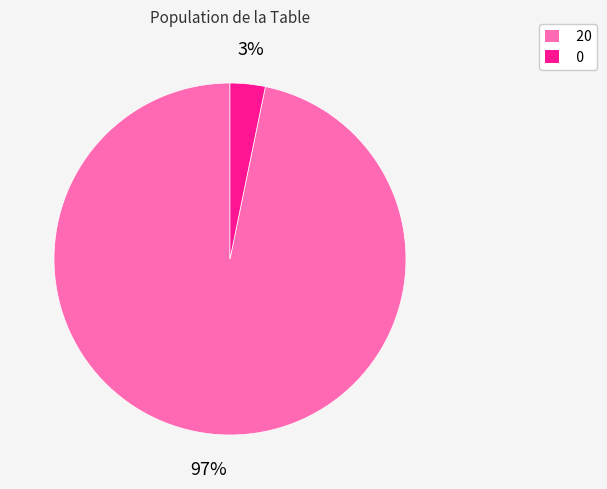

Combined, do 0 and 20 account for over 50%?

Yes